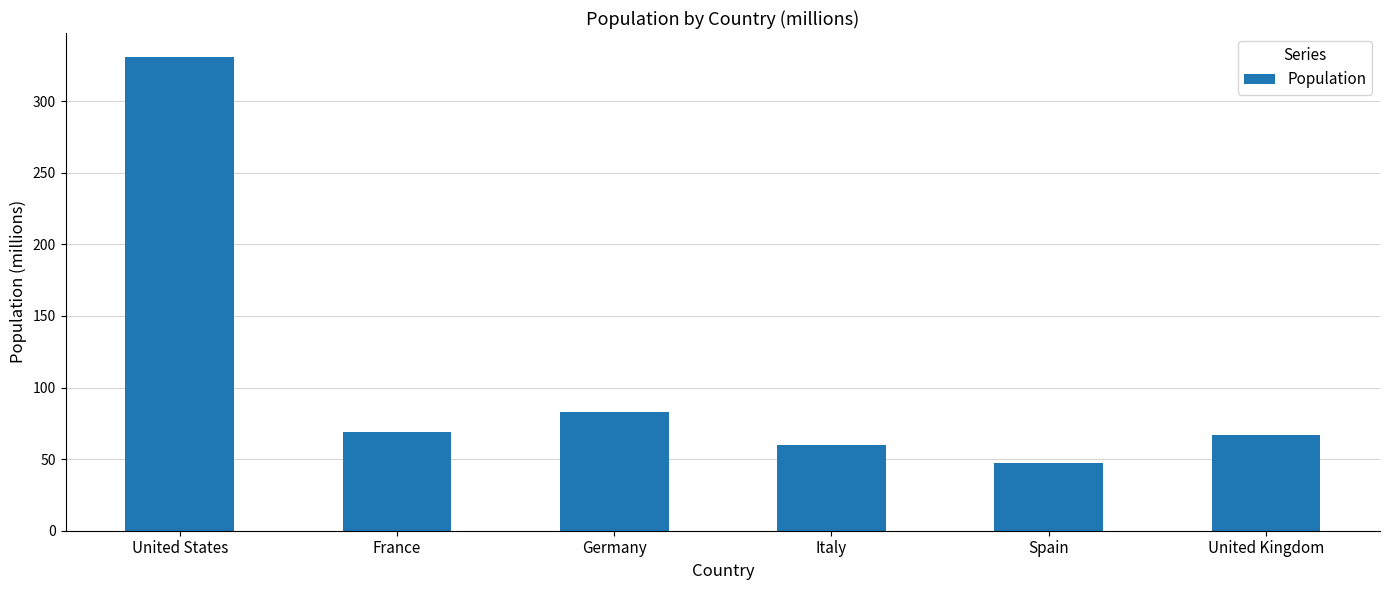

Reading left to right, extract all data points from this chart.

331	69	83	60	47	67